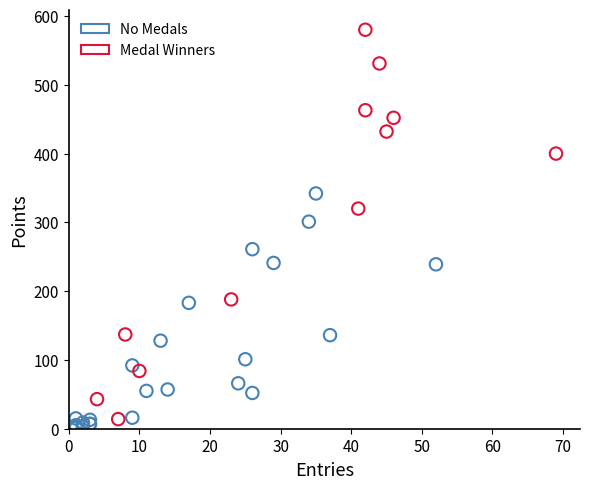

Which series contains the highest Y value?

Medal Winners